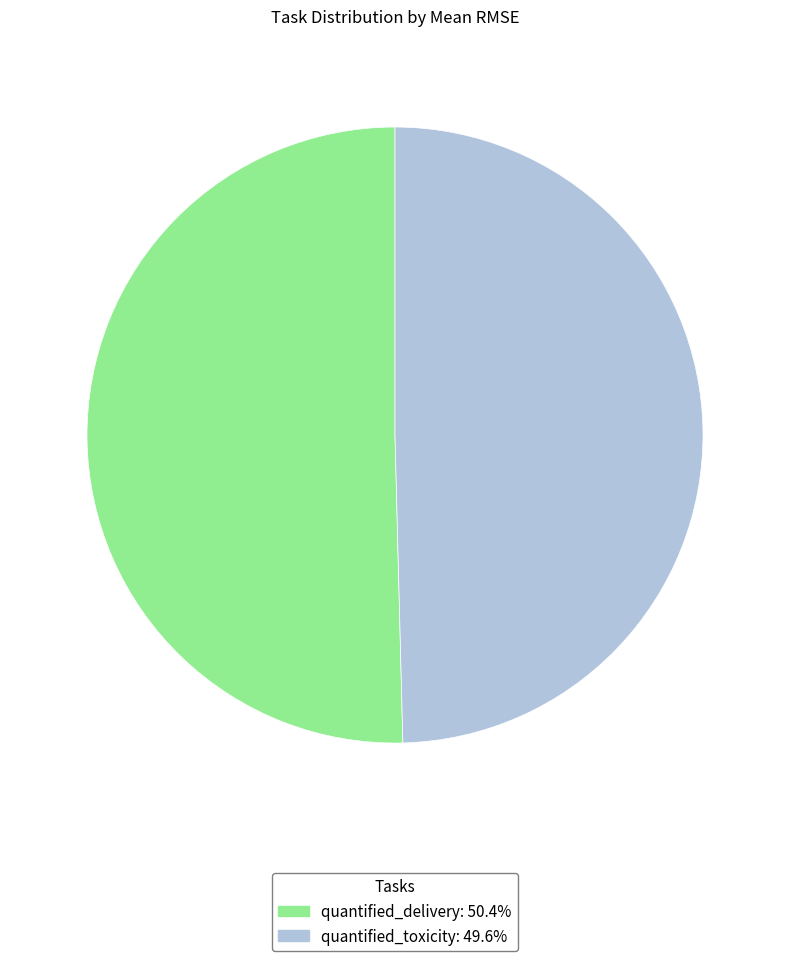

True or false: quantified_delivery accounts for 36% of the total.

False